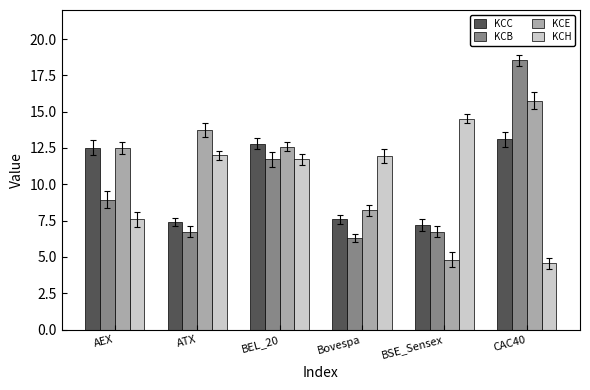

What is the label of the 1st bar from the left?

AEX